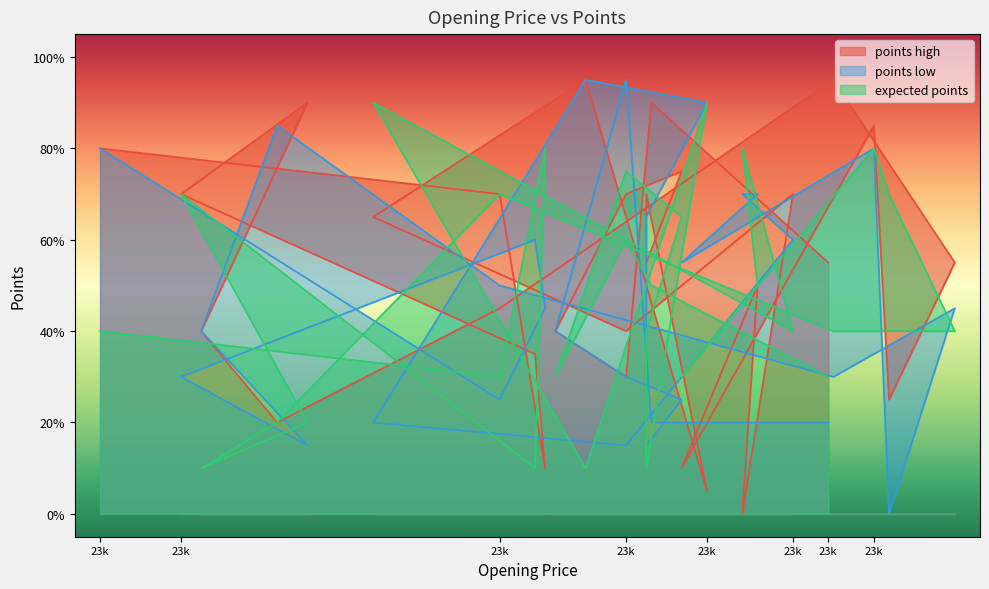

Reading left to right, transcribe all the data shown in this chart.

points high: 80	70	10	35	70	90	40	20	45	95	55	25	85	10	50	0	70	40	65	95	5	70	55	75	70	40	30	90	55
points low: 80	25	45	60	30	15	40	85	50	30	45	0	80	55	70	70	60	15	20	95	90	65	15	25	30	40	95	20	20
expected points: 40	30	80	10	70	20	10	20	70	40	40	70	80	30	50	80	40	60	90	10	90	10	40	65	75	30	60	50	30